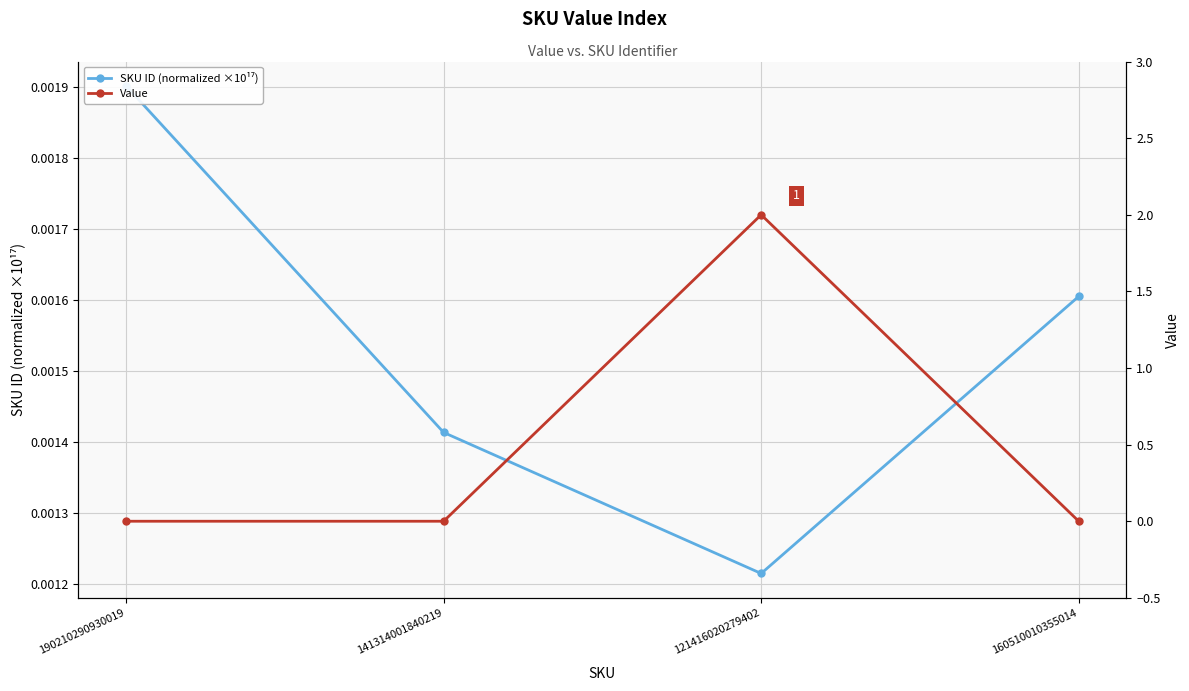

What are all the series names shown in the legend?

SKU ID (normalized ×10¹⁷), Value